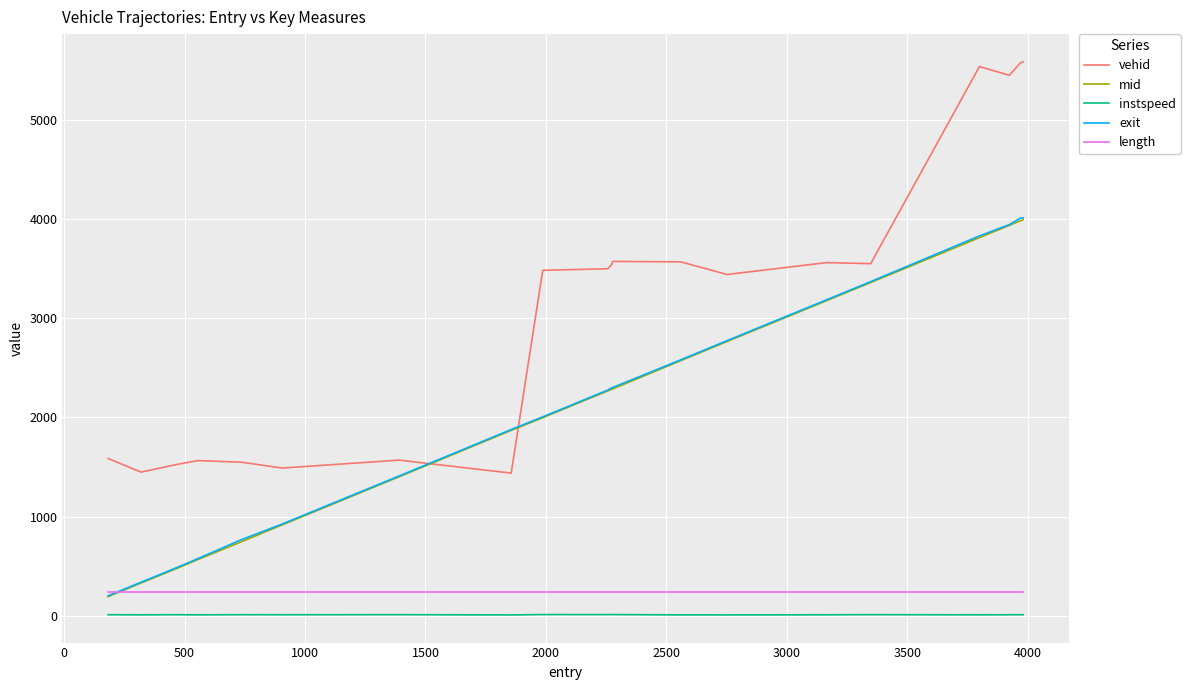

True or false: instspeed and length cross at least once.

False